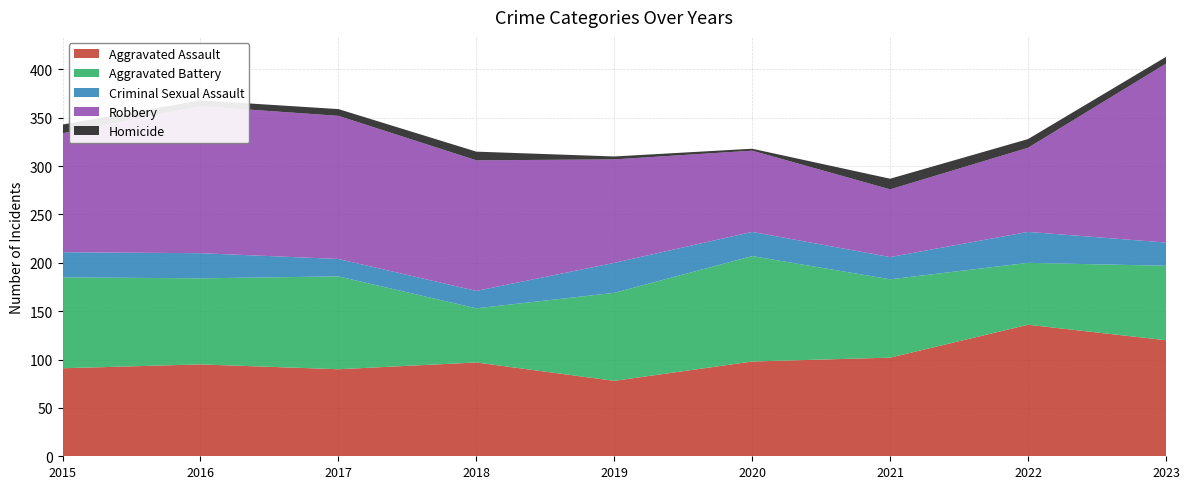

Reading right to left, transcribe all the data shown in this chart.

Aggravated Assault: 2023=120	2022=136	2021=102	2020=98	2019=78	2018=97	2017=90	2016=95	2015=91
Aggravated Battery: 2023=77	2022=64	2021=81	2020=109	2019=91	2018=56	2017=96	2016=89	2015=94
Criminal Sexual Assault: 2023=24	2022=32	2021=23	2020=25	2019=31	2018=18	2017=18	2016=26	2015=26
Robbery: 2023=185	2022=87	2021=70	2020=84	2019=107	2018=135	2017=148	2016=152	2015=123
Homicide: 2023=7	2022=9	2021=11	2020=2	2019=3	2018=9	2017=7	2016=6	2015=9